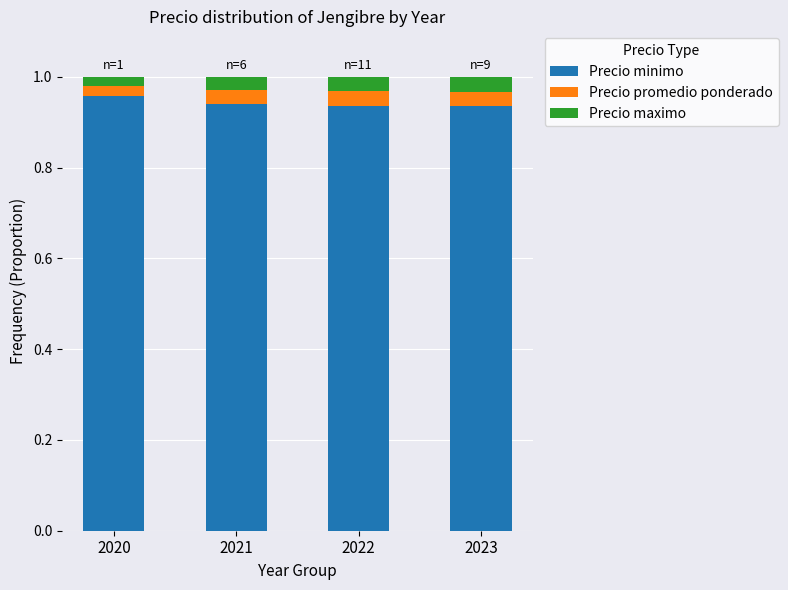

How many bars are there in total?

4